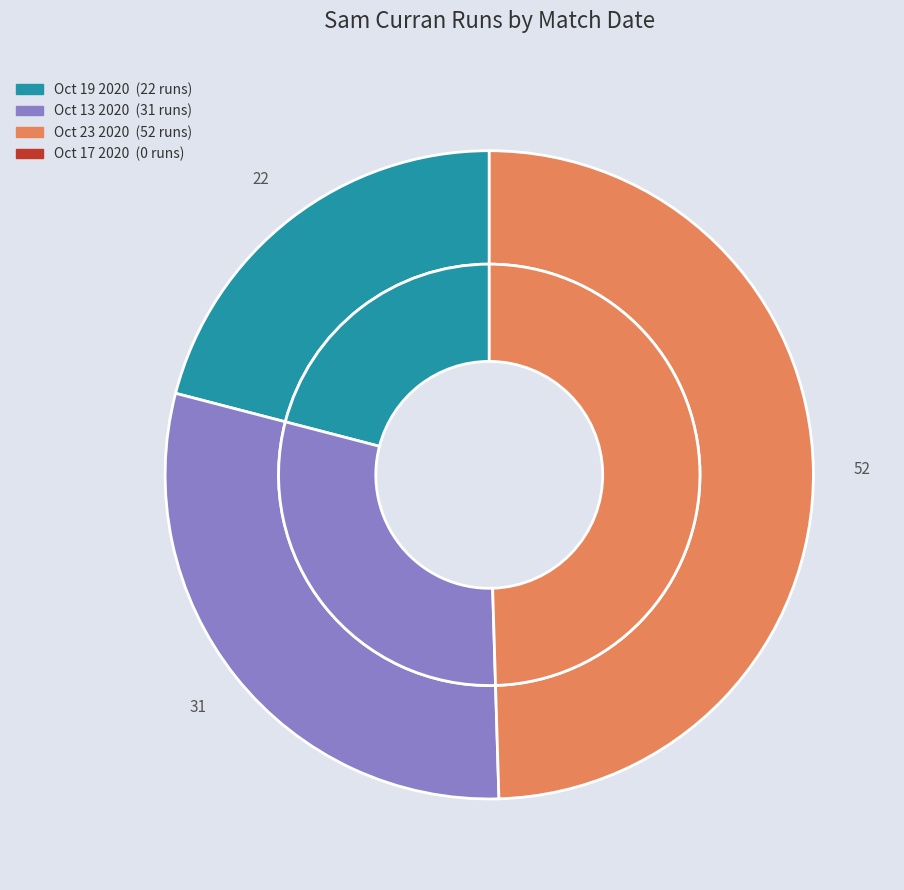

Is it true that Oct 23 2020 is 50% of the pie?

True